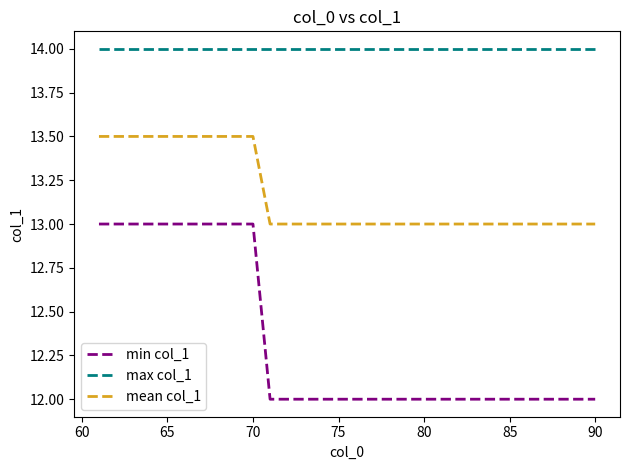

What is the lowest value of the mean col_1 series?

13.0